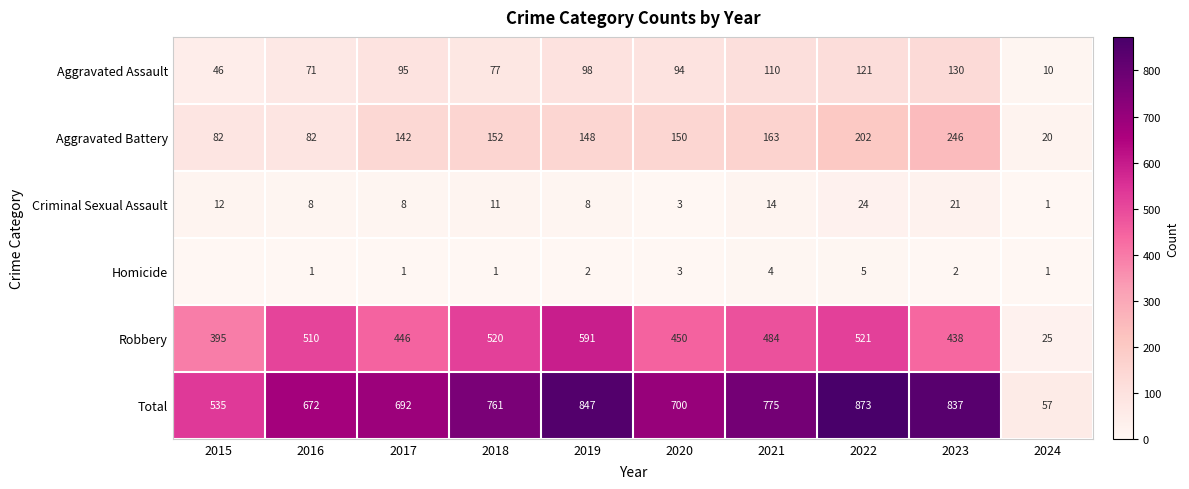

True or false: Robbery has a value of 10 at 2024.

False